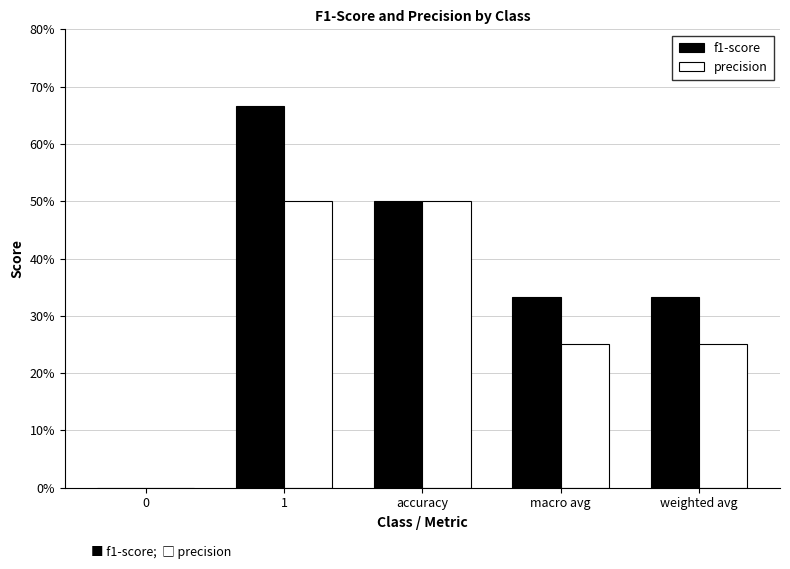

Is it true that precision equals 0.2 at macro avg?

True